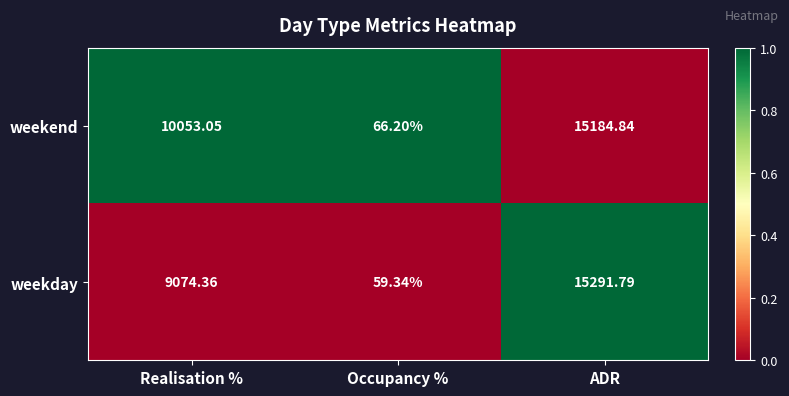

List the series in order of their peak value, lowest first.

weekend, weekday